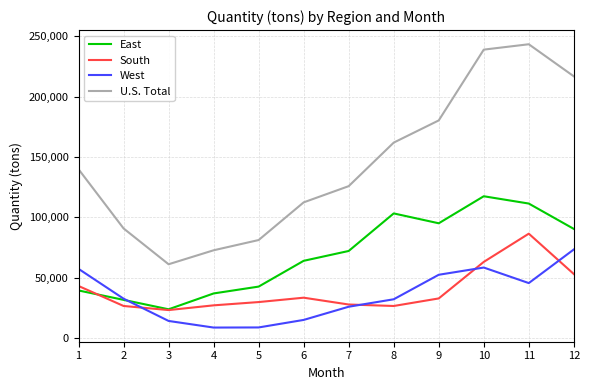

In U.S. Total, how many points are higher than both neighbors (excluding endpoints)?

1